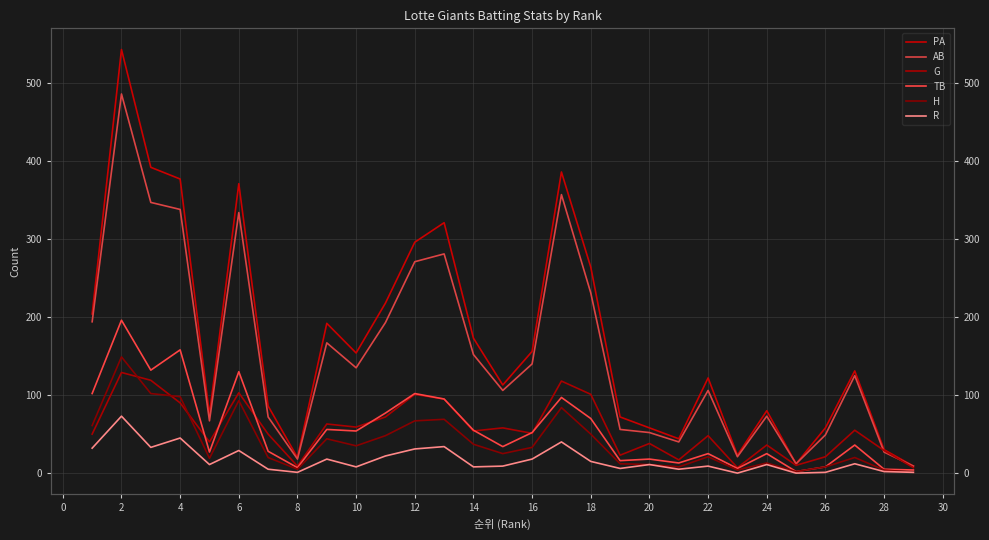

Reading left to right, extract all data points from this chart.

PA: 204	543	392	377	75	371	86	20	192	154	218	296	321	173	113	156	386	264	72	58	44	122	23	80	12	58	131	30	9
AB: 194	486	347	338	67	334	72	18	167	135	193	271	281	152	106	140	357	231	56	52	40	106	21	73	12	49	125	27	9
G: 50	129	119	90	40	103	50	9	63	59	72	101	95	54	58	51	118	101	23	38	17	48	7	36	10	21	55	29	7
TB: 102	196	132	158	27	130	28	7	56	54	77	102	95	55	34	52	97	70	16	18	13	25	6	25	2	8	36	5	4
H: 61	149	102	98	19	93	20	5	44	35	48	67	69	37	25	33	84	50	12	11	8	21	4	13	2	8	20	4	1
R: 32	73	33	45	11	29	5	1	18	8	22	31	34	8	9	18	40	15	6	11	5	9	0	11	0	1	12	2	1